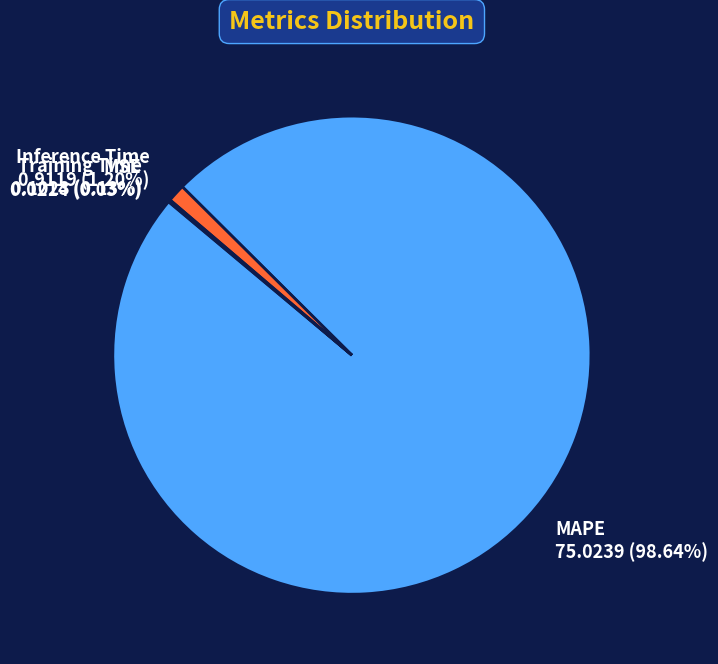

What is the largest slice in the pie chart?

MAPE